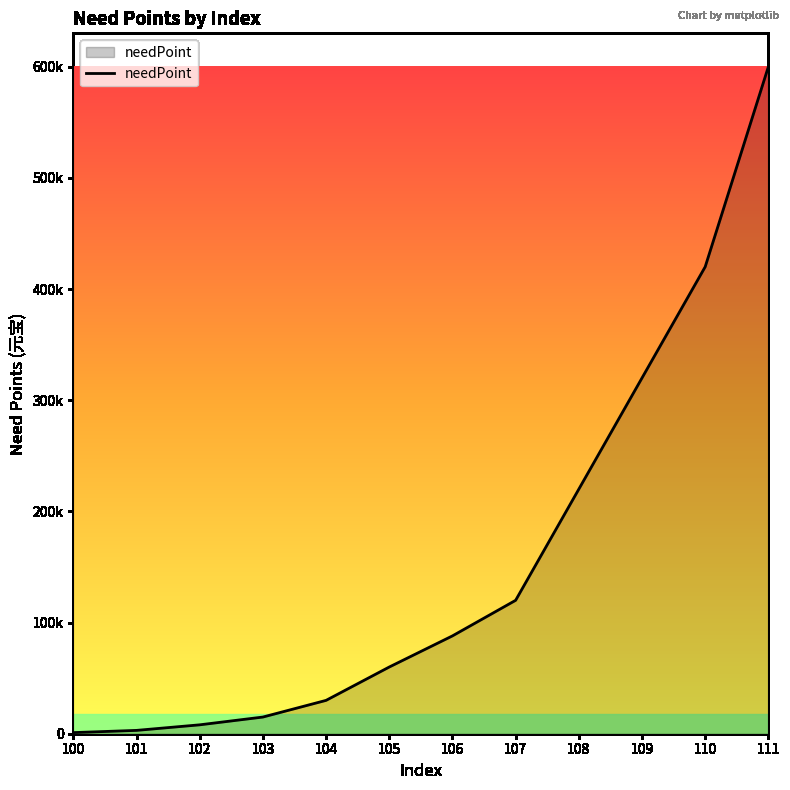

Approximately how many times larger is the value at 109 compared to 108?

1.5